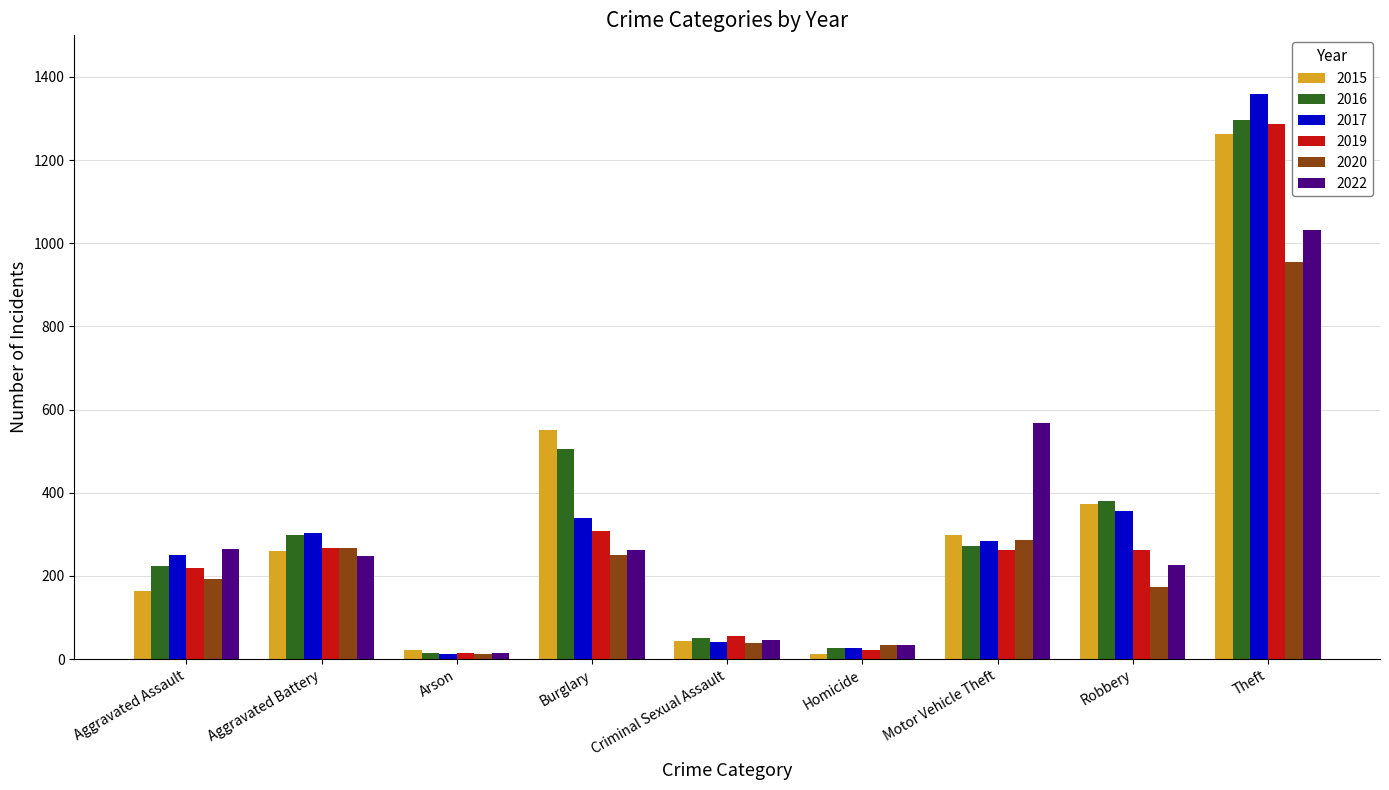

What is the difference between the highest and lowest values at Aggravated Assault?

100